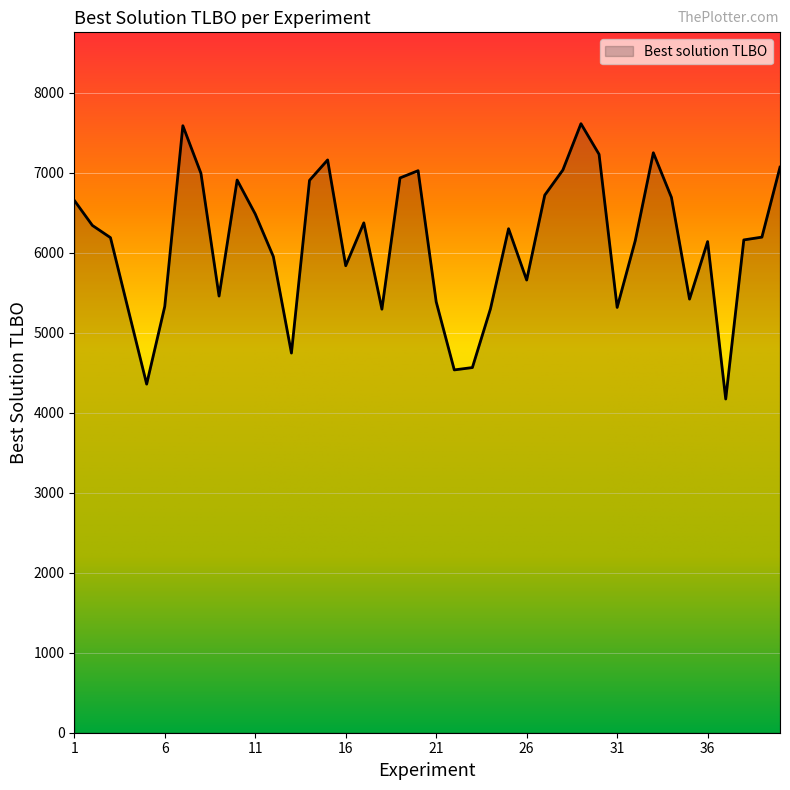

How many series are shown in this chart?

1